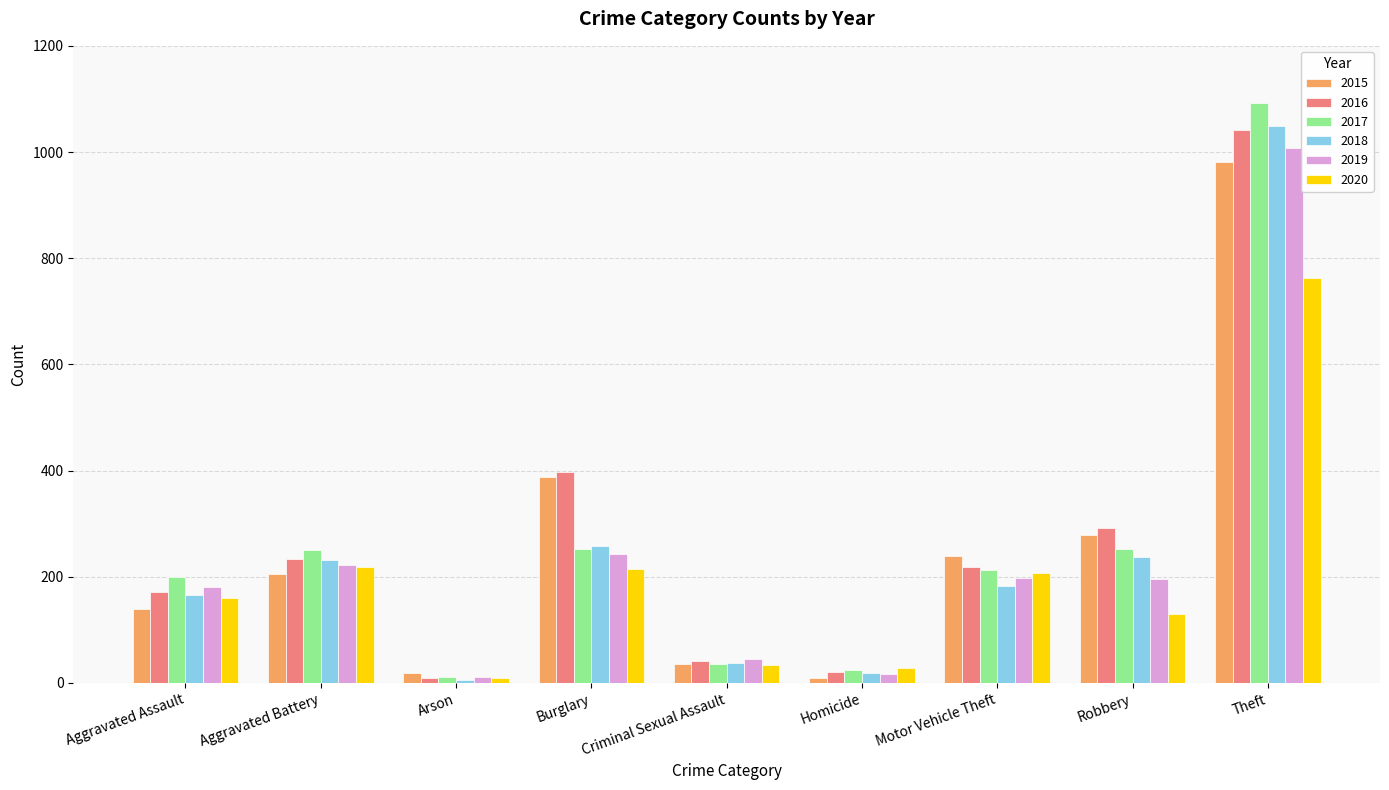

At which category is the sum across all series the highest?

Theft